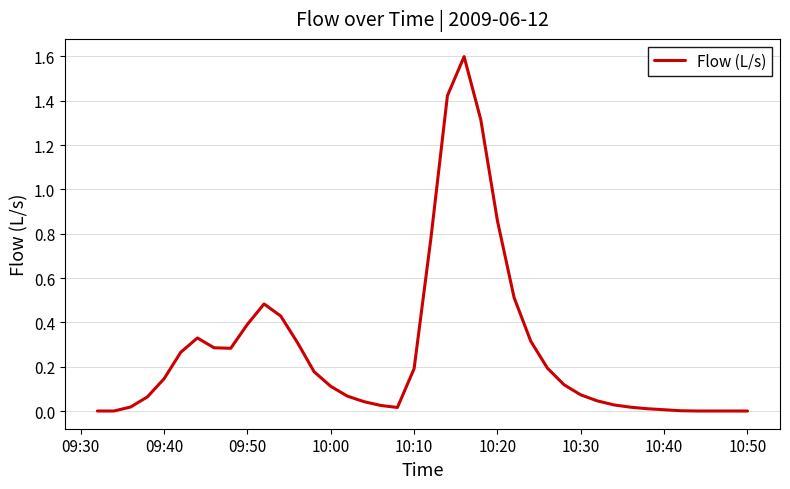

What is the difference between the maximum and minimum values?

1.6